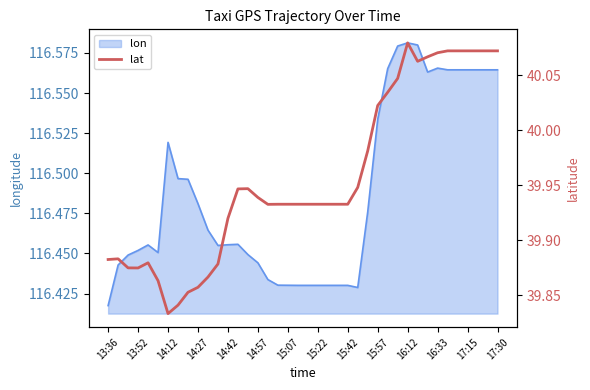

Where is lon nearest to the value 116?

13:36